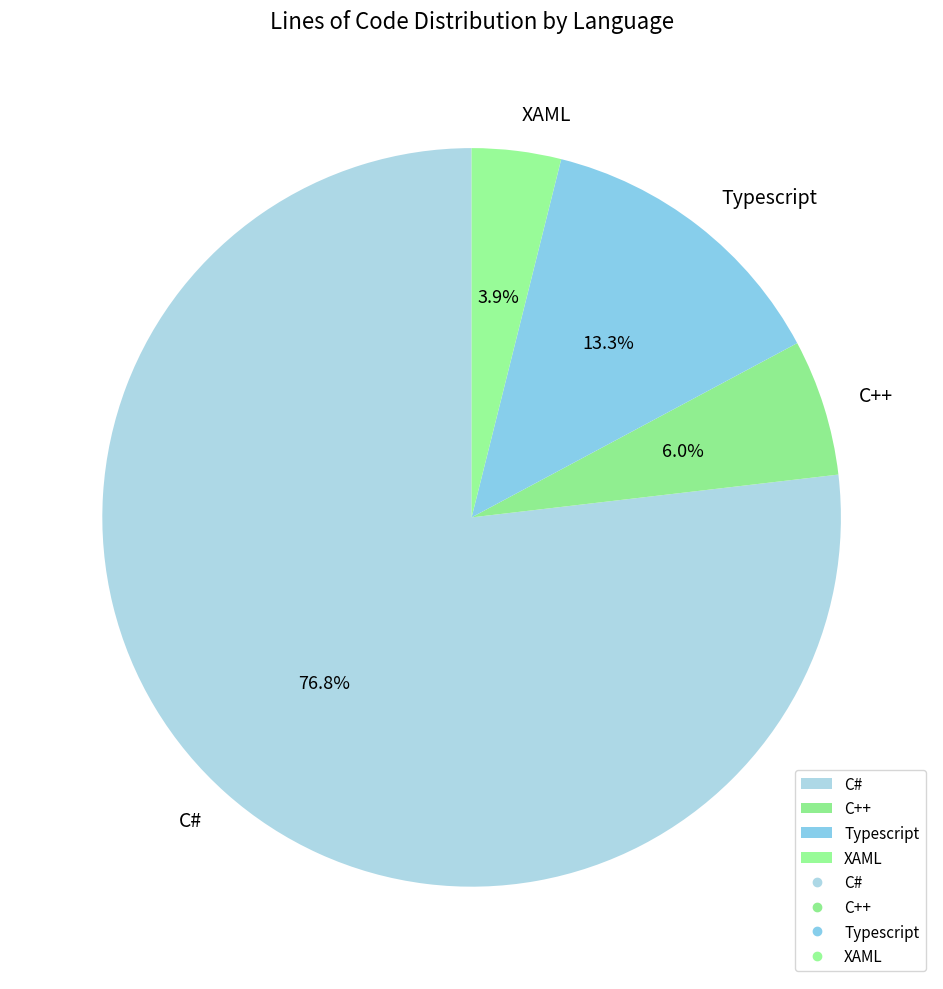

Count the number of slices in the pie.

4